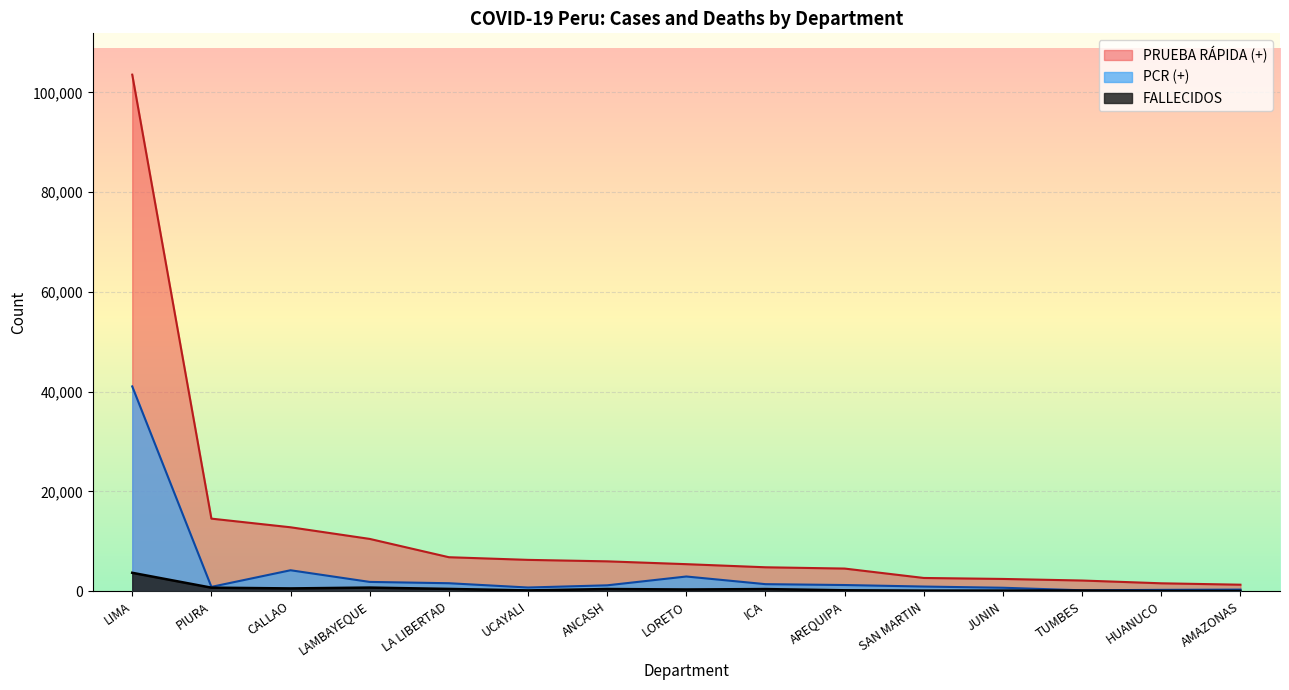

Is the value of FALLECIDOS at AREQUIPA greater than the value of PCR (+) at TUMBES?

Yes